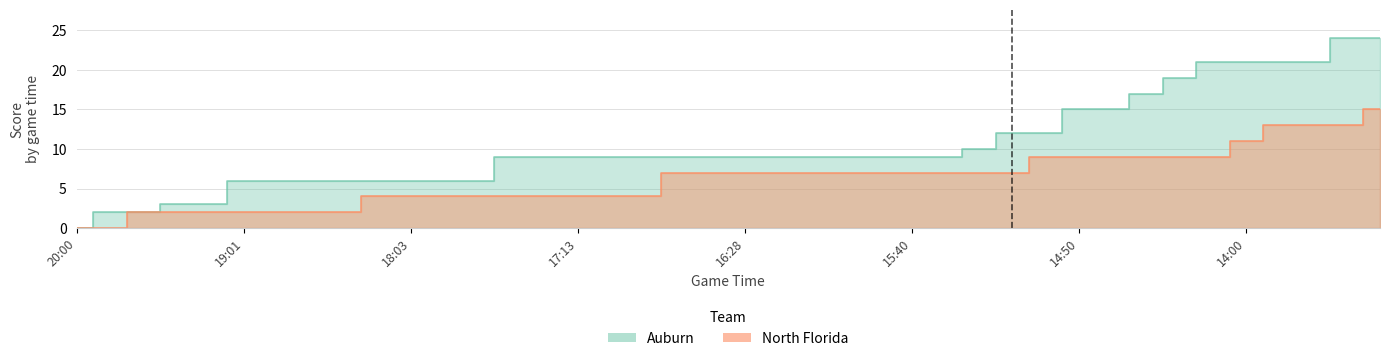

Which label corresponds to the largest value in the chart?

13:30